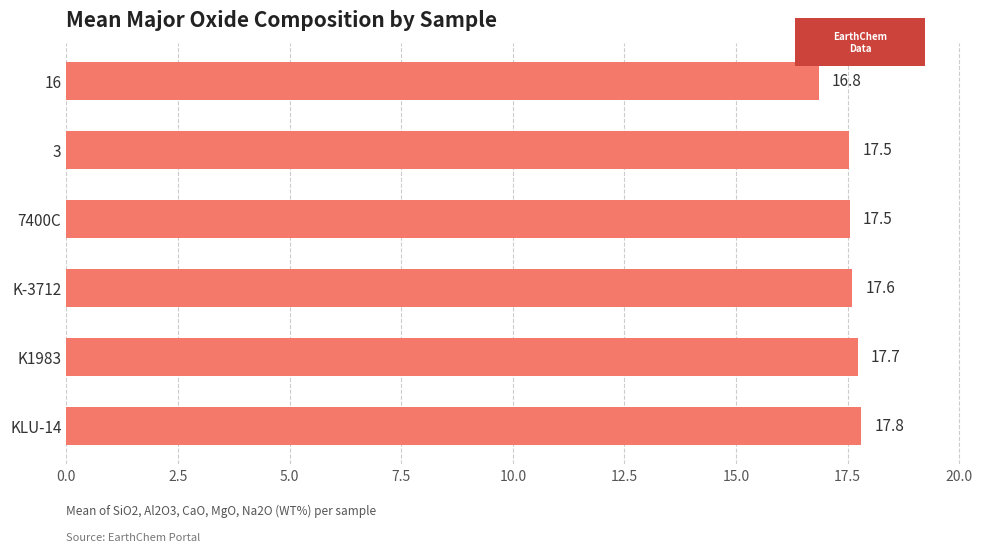

What is the smallest value displayed?

16.8